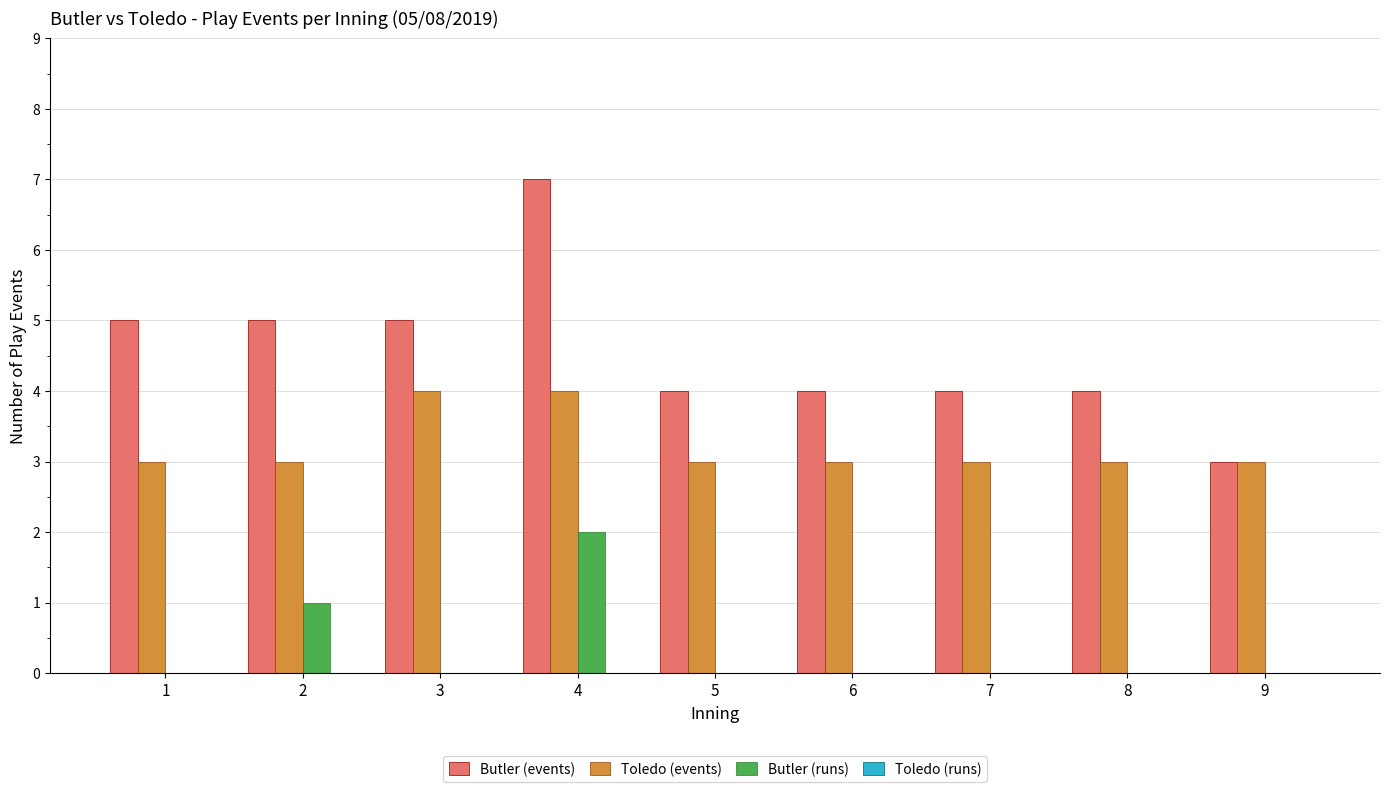

What is the sum of all Butler (events) values?

41